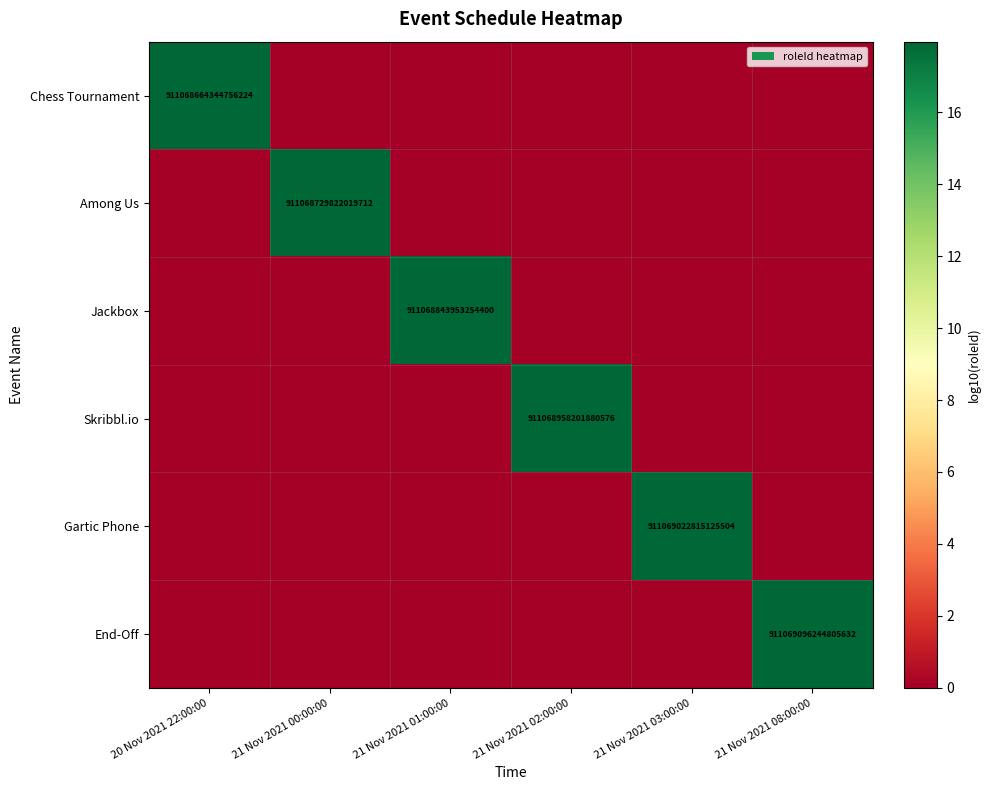

What is the sum of all Skribbl.io values?

18.0